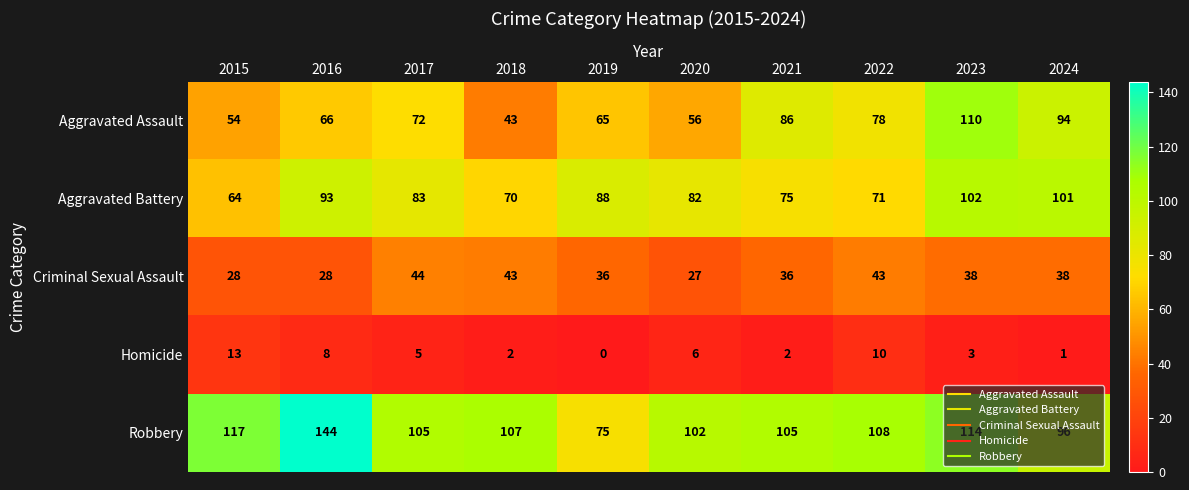

Which series has the largest total across all categories?

Robbery